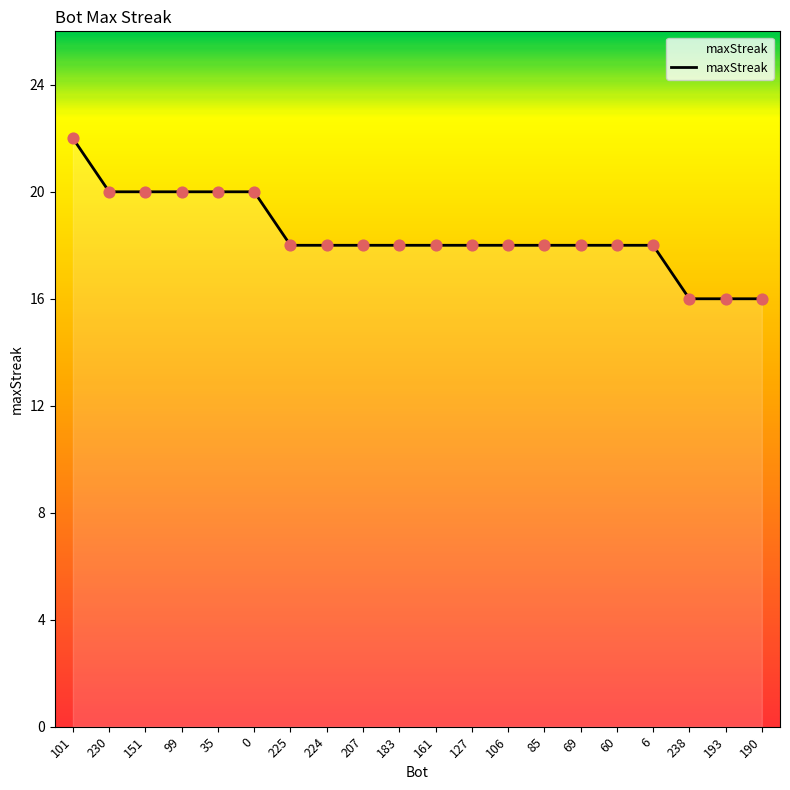

Approximately how many times larger is the value at 127 compared to 238?

1.1